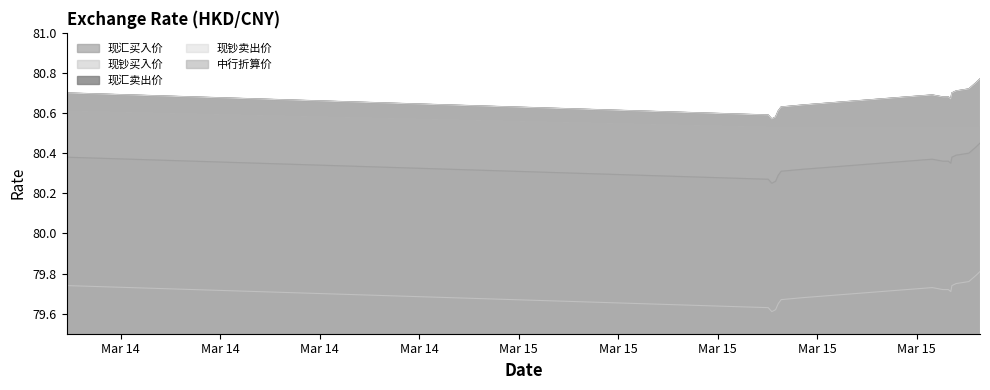

Reading left to right, list all the values displayed in this chart.

现汇买入价: 2018-03-14 12:22:35=80.4	2018-03-15 09:31:36=80.3	2018-03-15 09:38:07=80.2	2018-03-15 09:44:58=80.3	2018-03-15 09:49:43=80.3	2018-03-15 09:55:02=80.3	2018-03-15 10:34:57=80.3	2018-03-15 14:28:16=80.4	2018-03-15 14:47:33=80.4	2018-03-15 14:57:28=80.4	2018-03-15 15:01:51=80.3	2018-03-15 15:03:50=80.4	2018-03-15 15:11:22=80.4	2018-03-15 15:34:27=80.4	2018-03-15 15:47:05=80.4	2018-03-15 15:54:40=80.5
现钞买入价: 2018-03-14 12:22:35=79.7	2018-03-15 09:31:36=79.6	2018-03-15 09:38:07=79.6	2018-03-15 09:44:58=79.6	2018-03-15 09:49:43=79.7	2018-03-15 09:55:02=79.7	2018-03-15 10:34:57=79.7	2018-03-15 14:28:16=79.7	2018-03-15 14:47:33=79.7	2018-03-15 14:57:28=79.7	2018-03-15 15:01:51=79.7	2018-03-15 15:03:50=79.7	2018-03-15 15:11:22=79.8	2018-03-15 15:34:27=79.8	2018-03-15 15:47:05=79.8	2018-03-15 15:54:40=79.8
现汇卖出价: 2018-03-14 12:22:35=80.7	2018-03-15 09:31:36=80.6	2018-03-15 09:38:07=80.6	2018-03-15 09:44:58=80.6	2018-03-15 09:49:43=80.6	2018-03-15 09:55:02=80.6	2018-03-15 10:34:57=80.6	2018-03-15 14:28:16=80.7	2018-03-15 14:47:33=80.7	2018-03-15 14:57:28=80.7	2018-03-15 15:01:51=80.7	2018-03-15 15:03:50=80.7	2018-03-15 15:11:22=80.7	2018-03-15 15:34:27=80.7	2018-03-15 15:47:05=80.8	2018-03-15 15:54:40=80.8
现钞卖出价: 2018-03-14 12:22:35=80.7	2018-03-15 09:31:36=80.6	2018-03-15 09:38:07=80.6	2018-03-15 09:44:58=80.6	2018-03-15 09:49:43=80.6	2018-03-15 09:55:02=80.6	2018-03-15 10:34:57=80.6	2018-03-15 14:28:16=80.7	2018-03-15 14:47:33=80.7	2018-03-15 14:57:28=80.7	2018-03-15 15:01:51=80.7	2018-03-15 15:03:50=80.7	2018-03-15 15:11:22=80.7	2018-03-15 15:34:27=80.7	2018-03-15 15:47:05=80.8	2018-03-15 15:54:40=80.8
中行折算价: 2018-03-14 12:22:35=80.6	2018-03-15 09:31:36=80.5	2018-03-15 09:38:07=80.5	2018-03-15 09:44:58=80.5	2018-03-15 09:49:43=80.5	2018-03-15 09:55:02=80.5	2018-03-15 10:34:57=80.5	2018-03-15 14:28:16=80.5	2018-03-15 14:47:33=80.5	2018-03-15 14:57:28=80.5	2018-03-15 15:01:51=80.5	2018-03-15 15:03:50=80.5	2018-03-15 15:11:22=80.5	2018-03-15 15:34:27=80.5	2018-03-15 15:47:05=80.5	2018-03-15 15:54:40=80.5